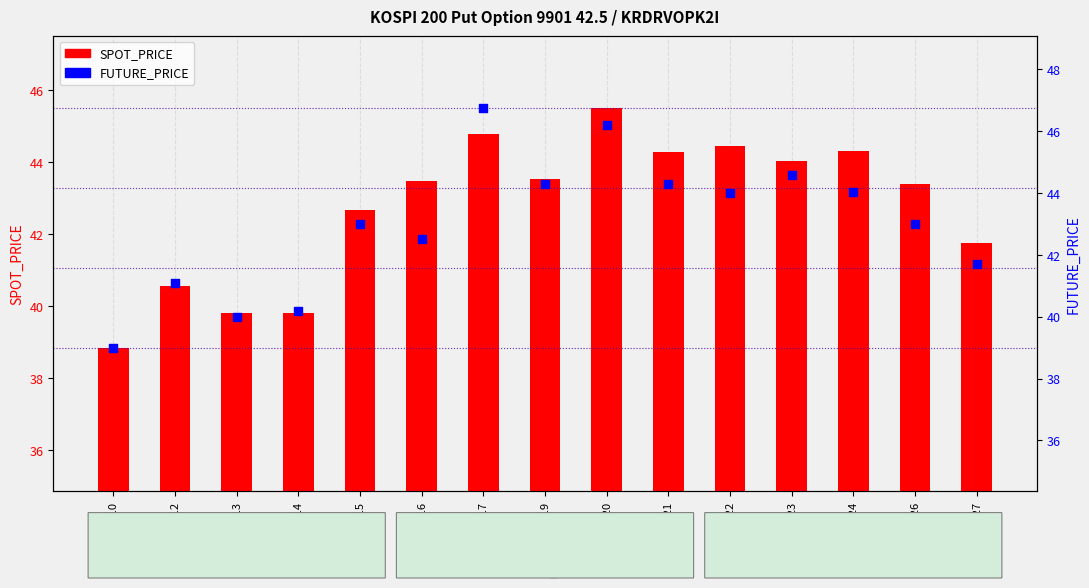

At how many categories does at least one series exceed 40?

13